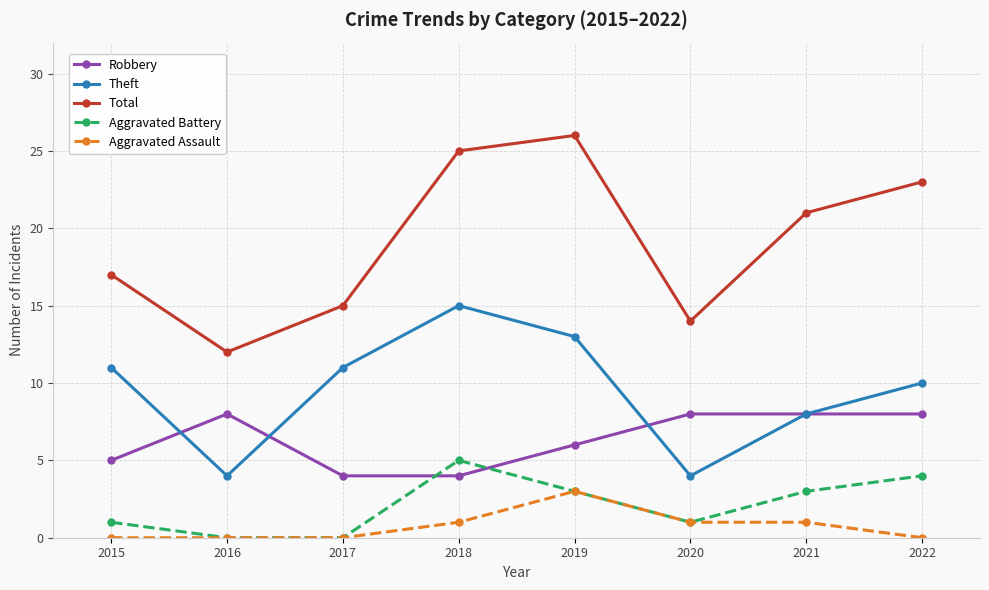

Reading left to right, extract all data points from this chart.

Robbery: 2015=5	2016=8	2017=4	2018=4	2019=6	2020=8	2021=8	2022=8
Theft: 2015=11	2016=4	2017=11	2018=15	2019=13	2020=4	2021=8	2022=10
Total: 2015=17	2016=12	2017=15	2018=25	2019=26	2020=14	2021=21	2022=23
Aggravated Battery: 2015=1	2016=0	2017=0	2018=5	2019=3	2020=1	2021=3	2022=4
Aggravated Assault: 2015=0	2016=0	2017=0	2018=1	2019=3	2020=1	2021=1	2022=0